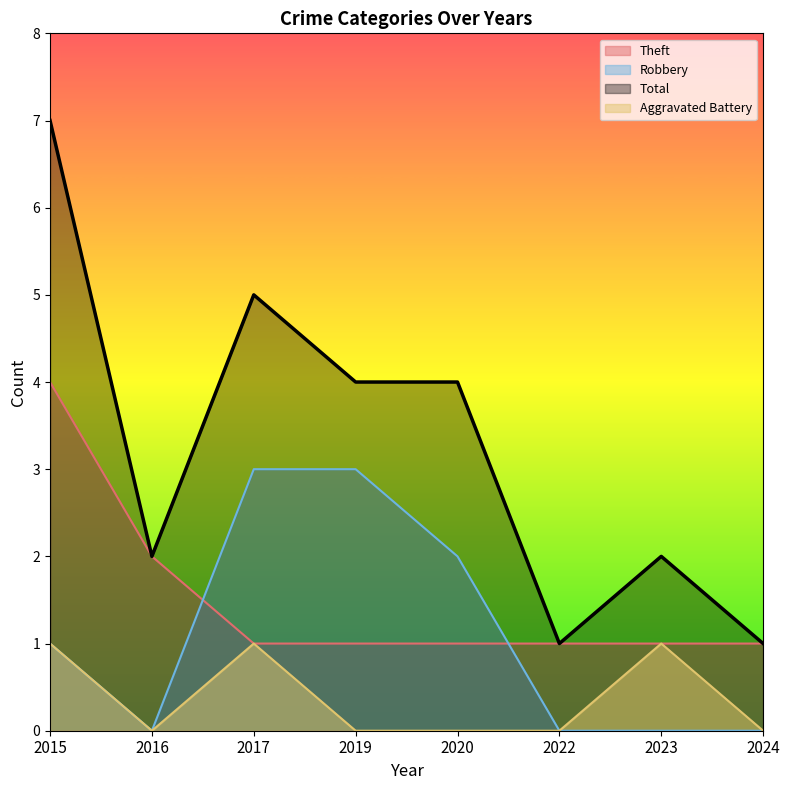

Reading left to right, transcribe all the data shown in this chart.

Theft: 4	2	1	1	1	1	1	1
Robbery: 1	0	3	3	2	0	0	0
Total: 7	2	5	4	4	1	2	1
Aggravated Battery: 1	0	1	0	0	0	1	0